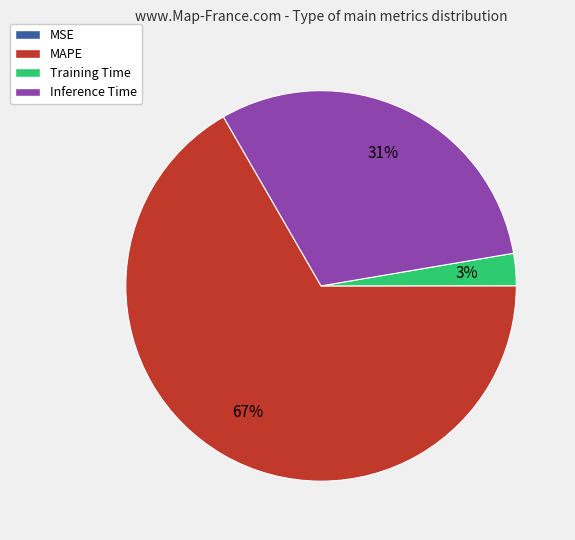

To the nearest percent, what is the average slice percentage?

25%